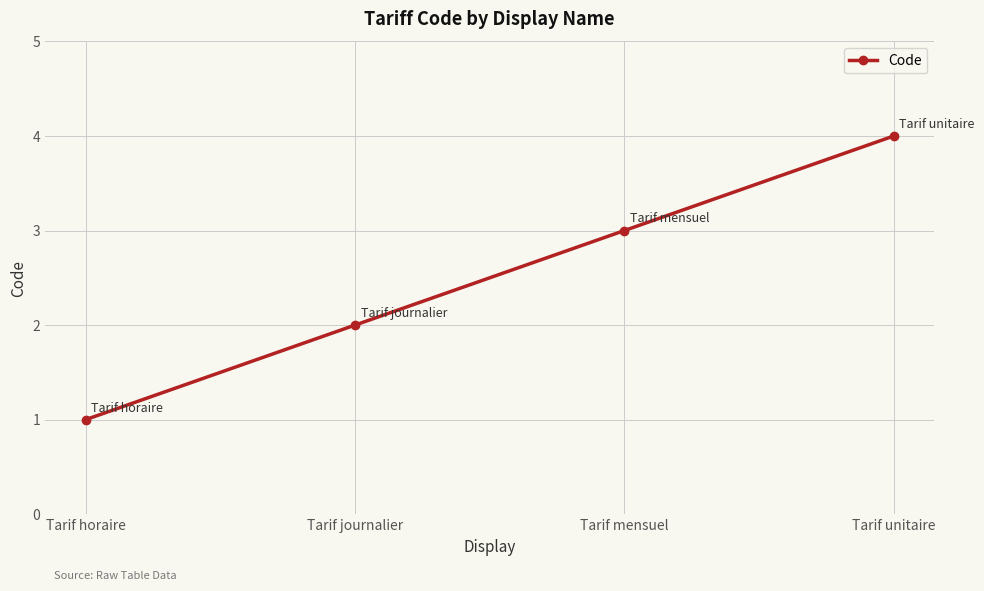

What is the sum of the values at Tarif horaire and Tarif journalier?

3